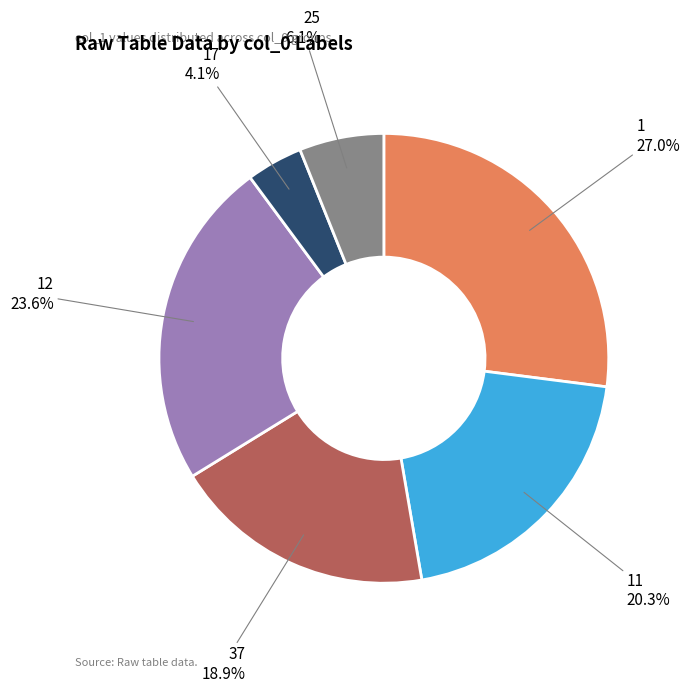

Is there a majority slice in this chart?

No